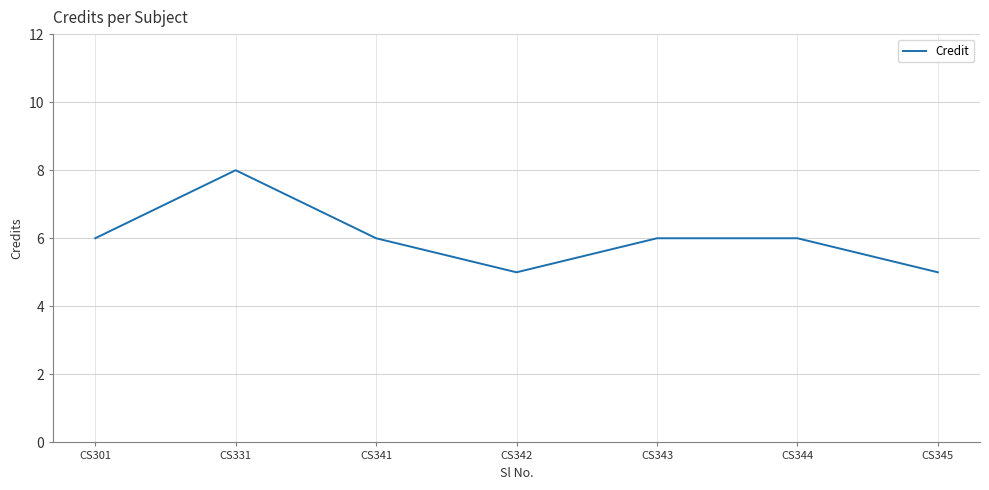

The value at CS345 is 1. True or false?

False